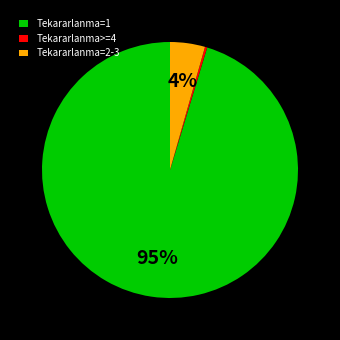

Is it true that Tekararlanma=1 is 85% of the pie?

False